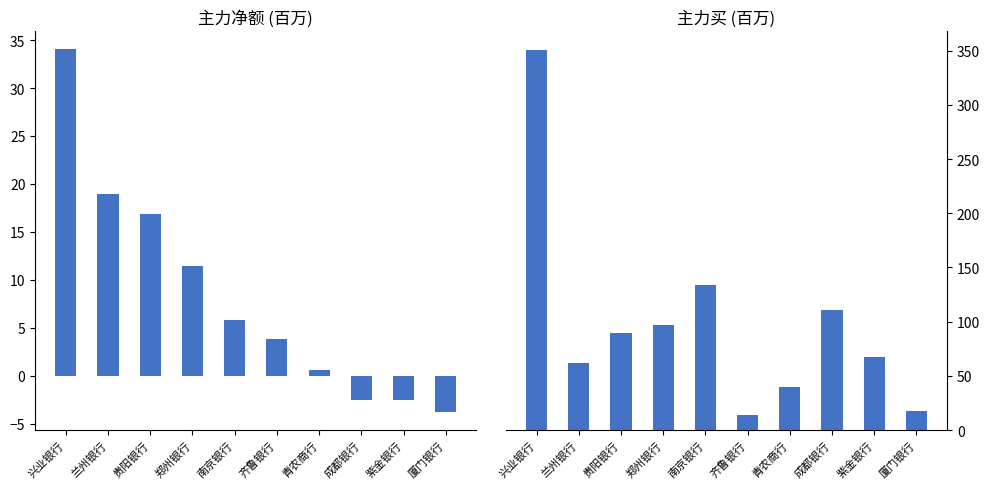

How many bars are there in total?

20